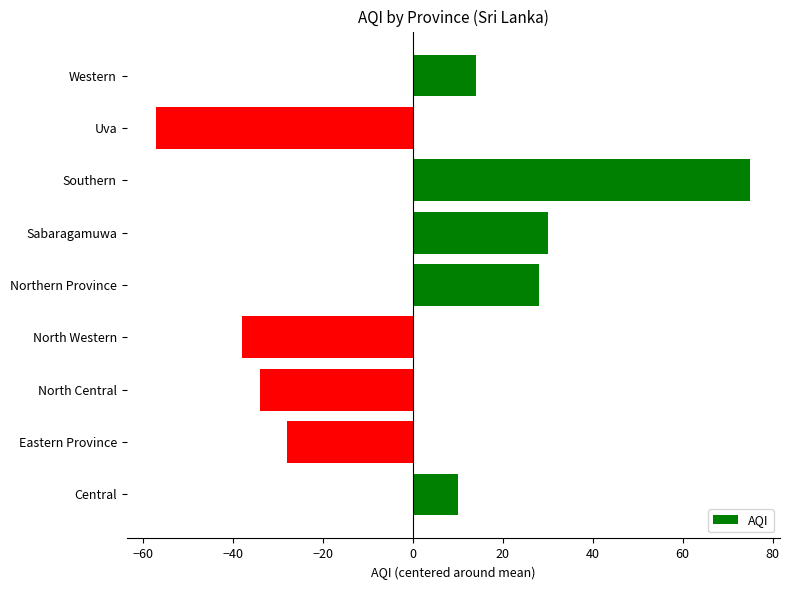

Approximately how many times larger is the value at Southern compared to Sabaragamuwa?

2.5